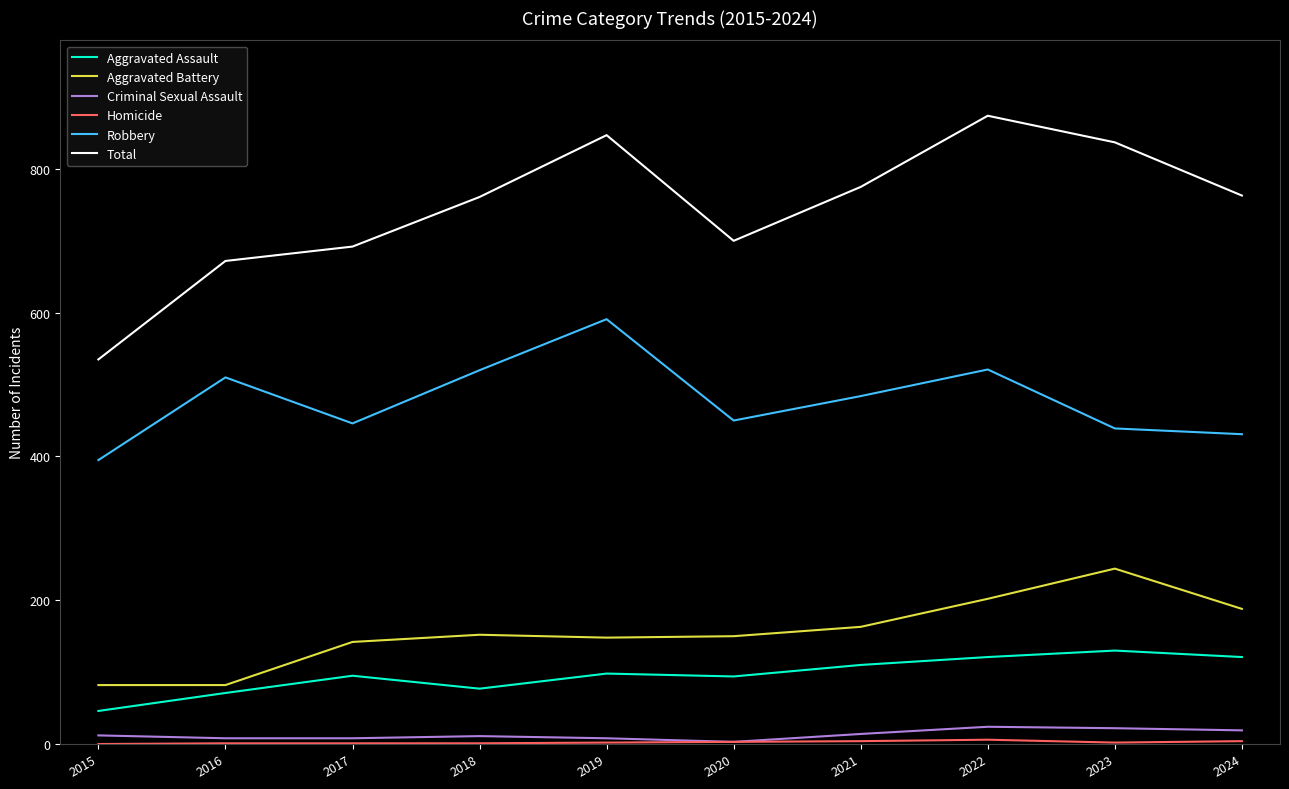

What is the minimum value for Total?

535